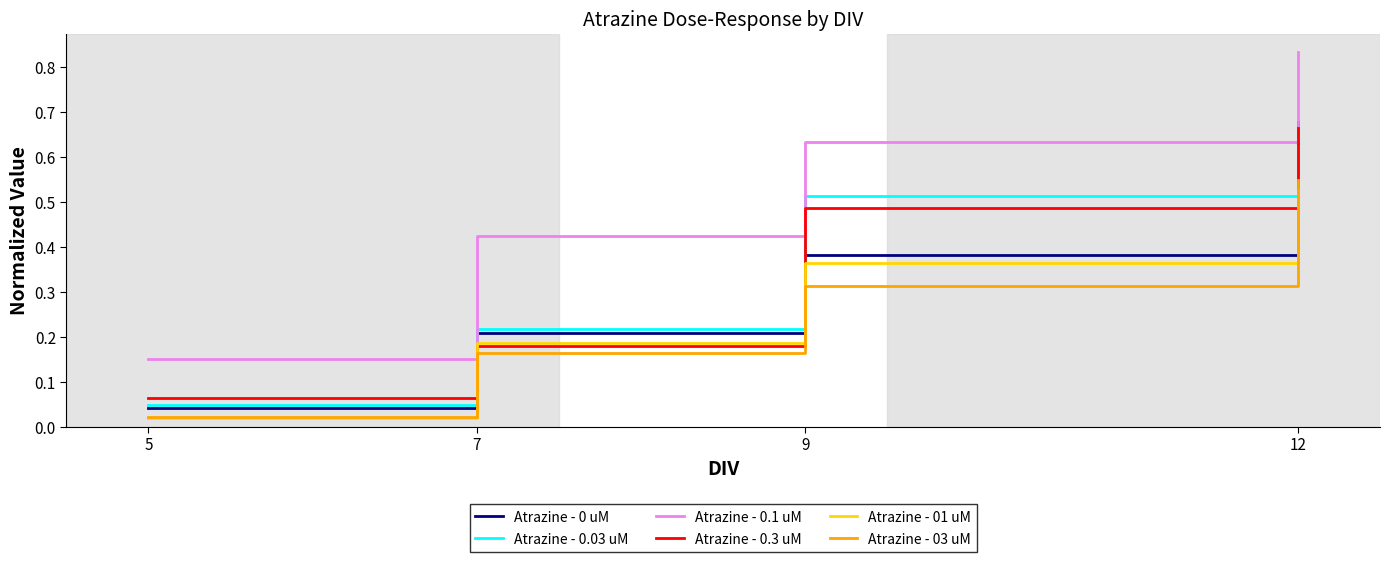

Which series changed the most between 5 and 9?

Atrazine - 0.1 uM